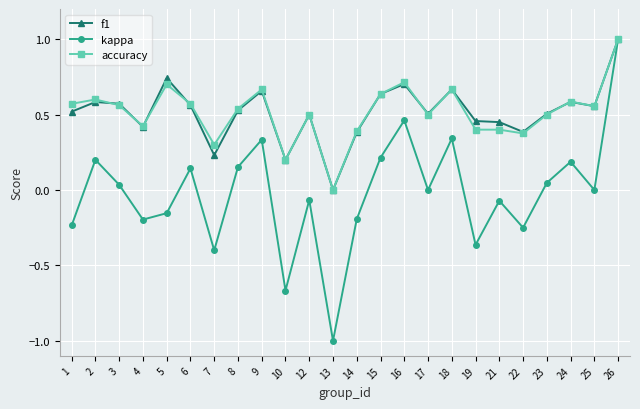

What is the total value across all series at 17?

1.0